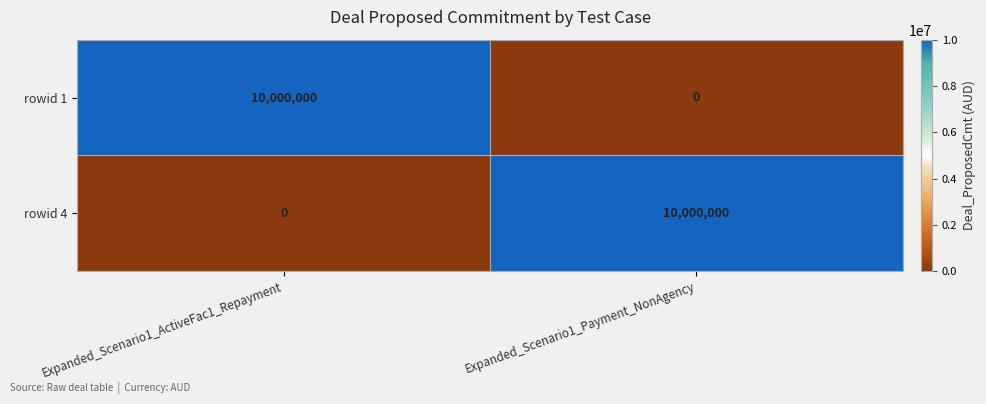

What is the sum of all rowid 1 values?

10000000